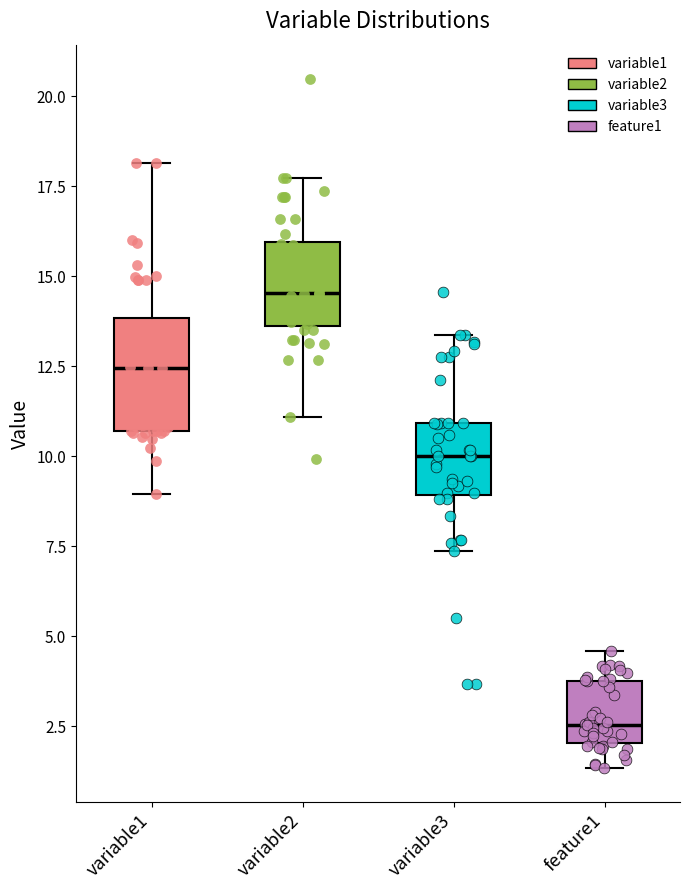

Reading left to right, read every box against the y-axis: the position of its median line, the range the box covers, and the ends of its whiskers. The values are not printed on the chart, so give them approximately, as read against the axis.

variable1: median 12.5, box 10.5 to 14.0, whiskers 9.0 to 18.0
variable2: median 14.5, box 13.5 to 16.0, whiskers 11.0 to 17.5
variable3: median 10.0, box 9.0 to 11.0, whiskers 7.5 to 13.5
feature1: median 2.5, box 2.0 to 4.0, whiskers 1.5 to 4.5